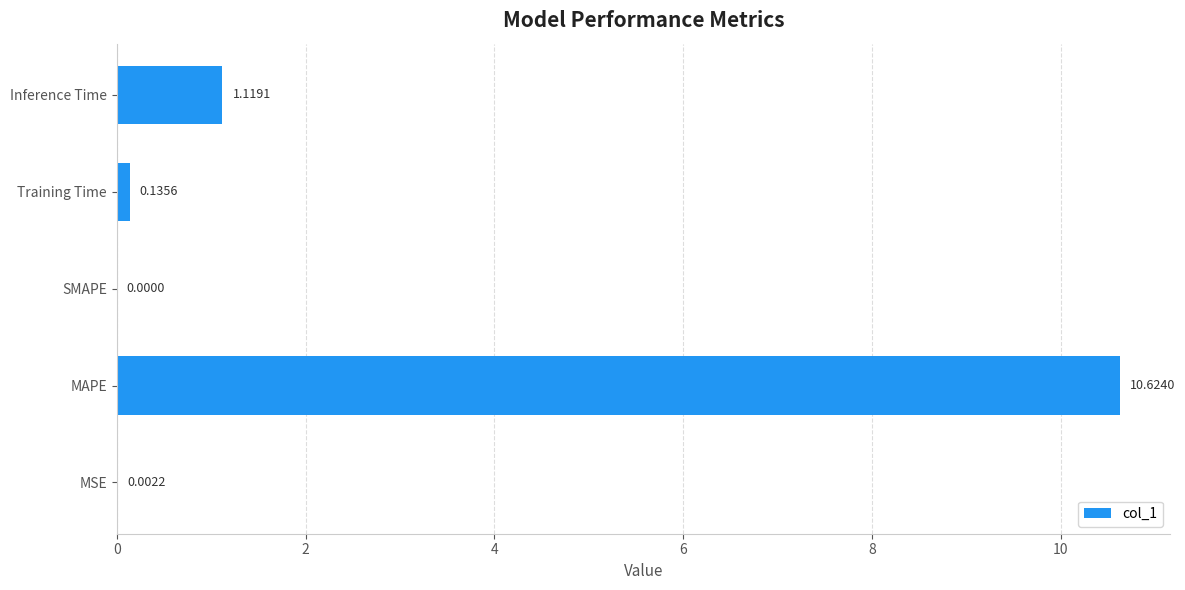

How many data points are above 0?

4